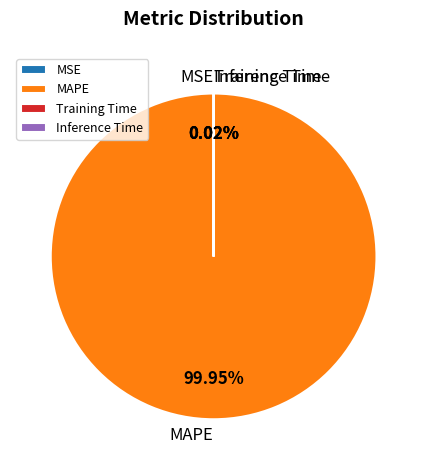

What is the largest slice in the pie chart?

MAPE